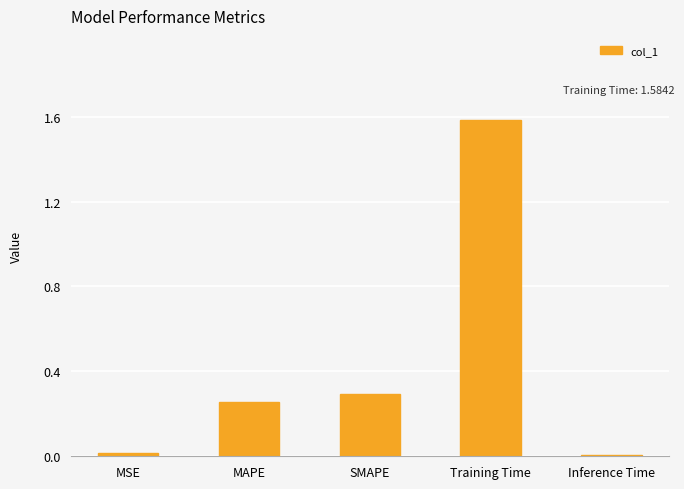

What is the label of the 4th bar from the right?

MAPE